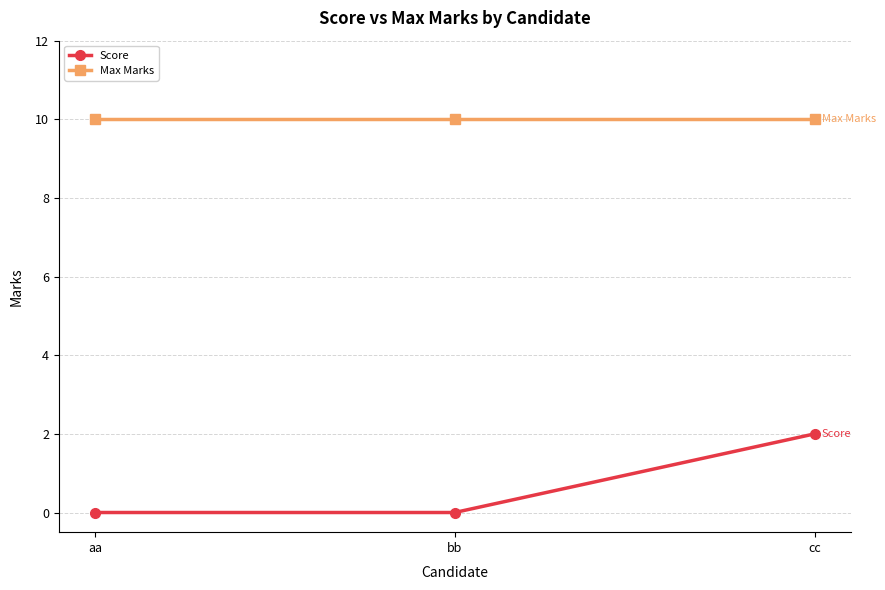

What is the sum of all Max Marks values?

30